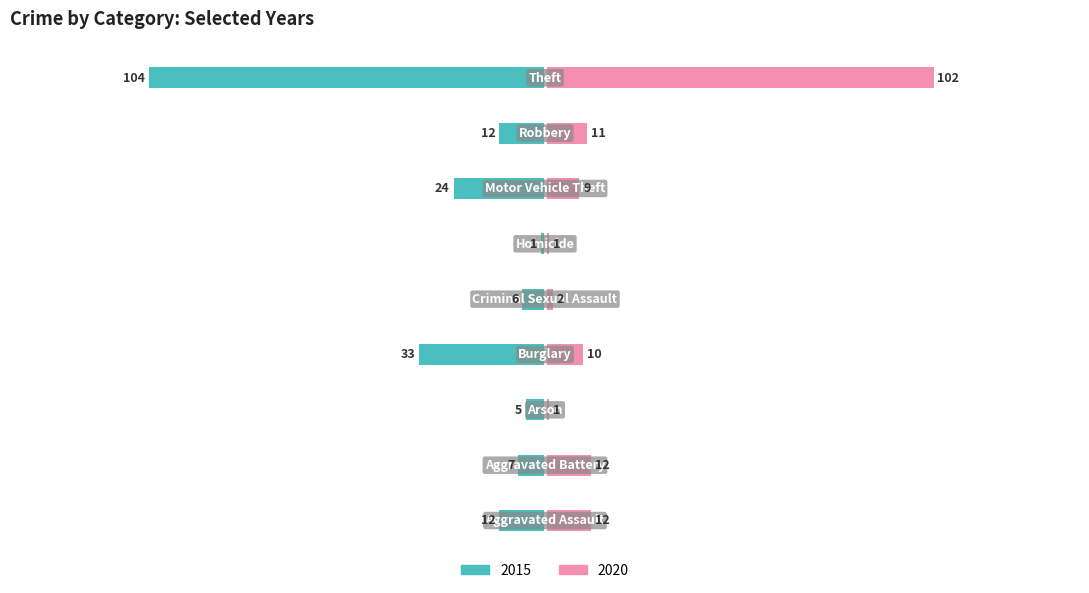

How many bars are there in total?

18